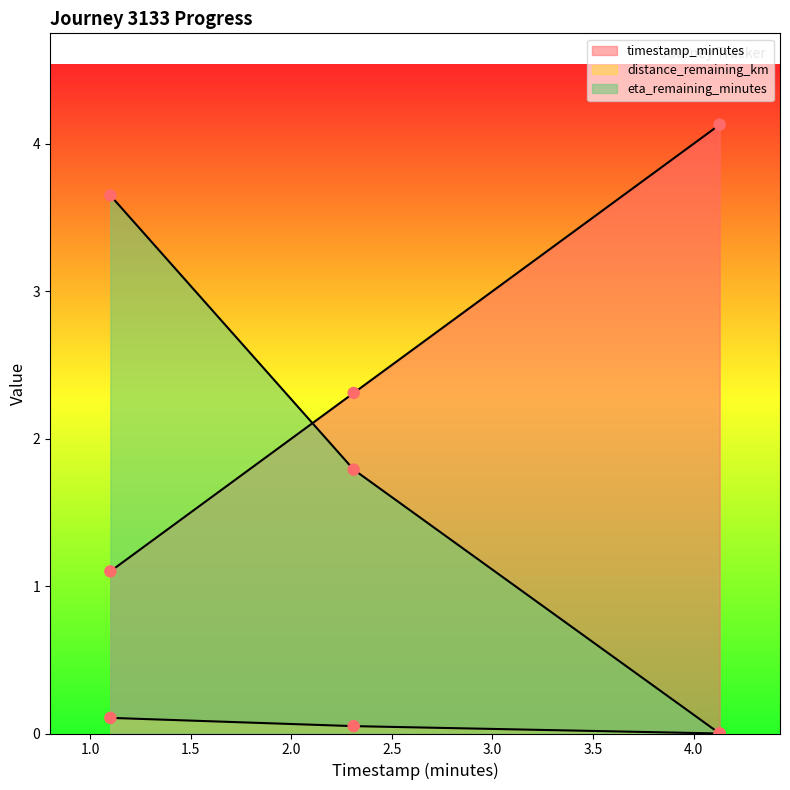

Which series has the widest spread of Y values?

eta_remaining_minutes